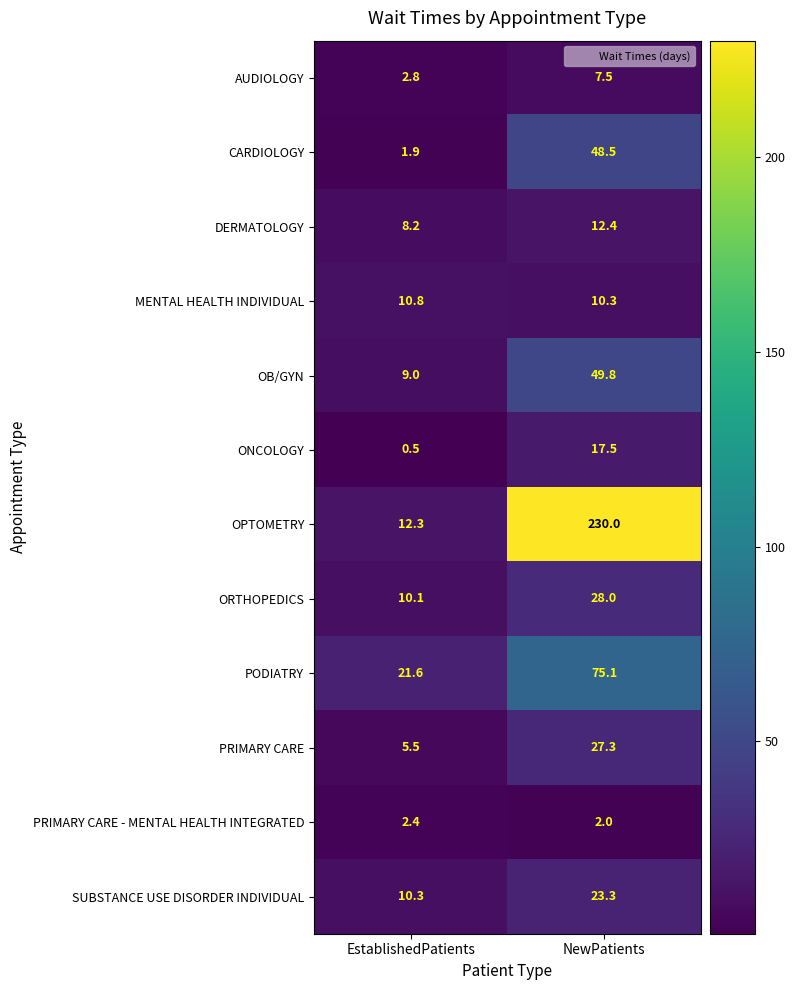

Which label corresponds to the smallest value in the chart?

EstablishedPatients